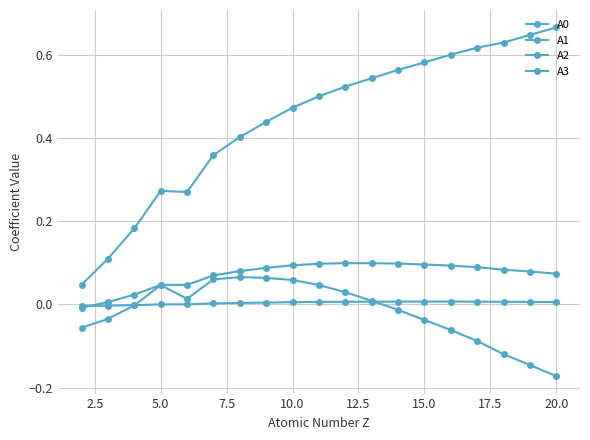

Is this an area chart (filled region under the line)?

No